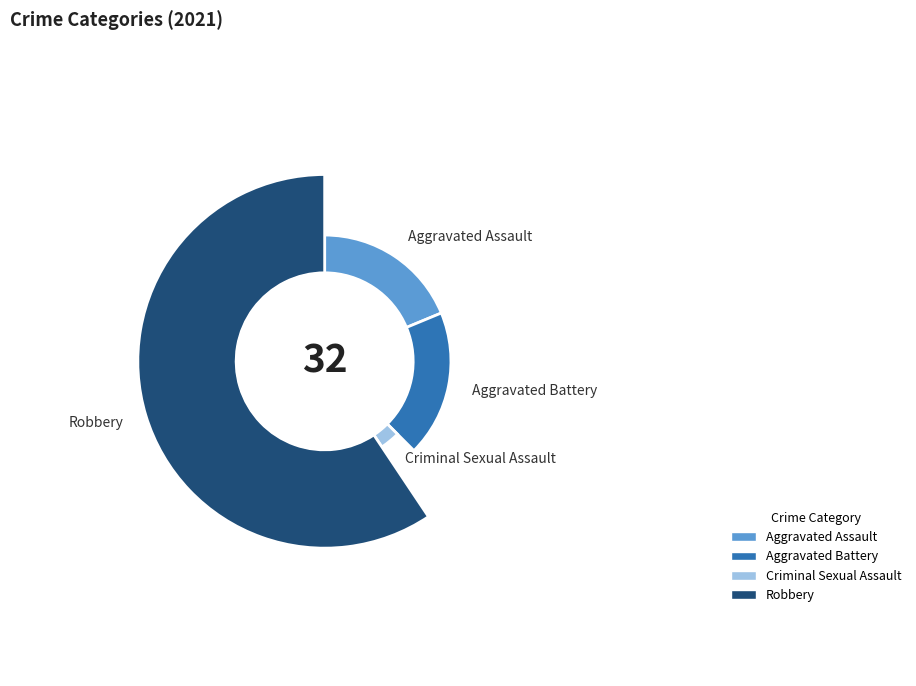

What is the majority slice?

Robbery